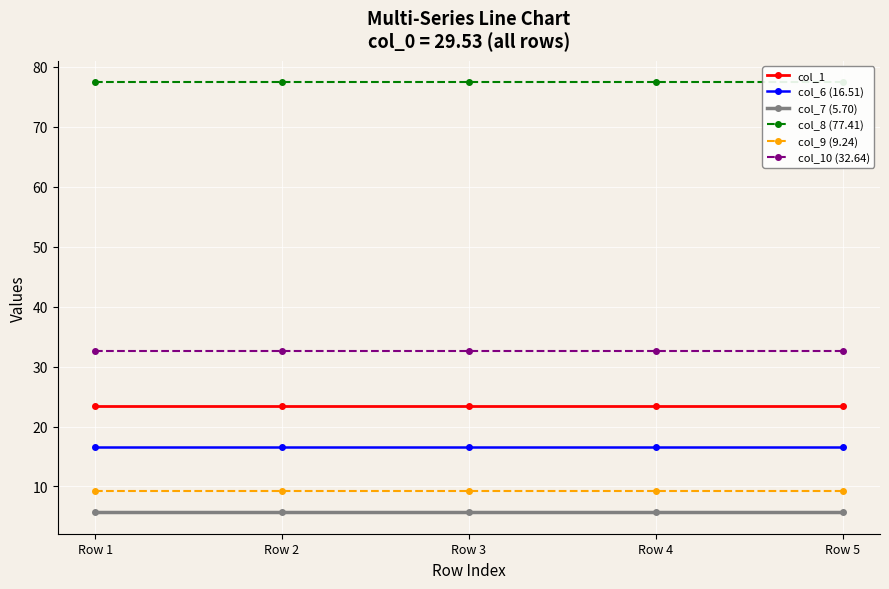

Which category has the highest value in the col_6 (16.51) series?

Row 1